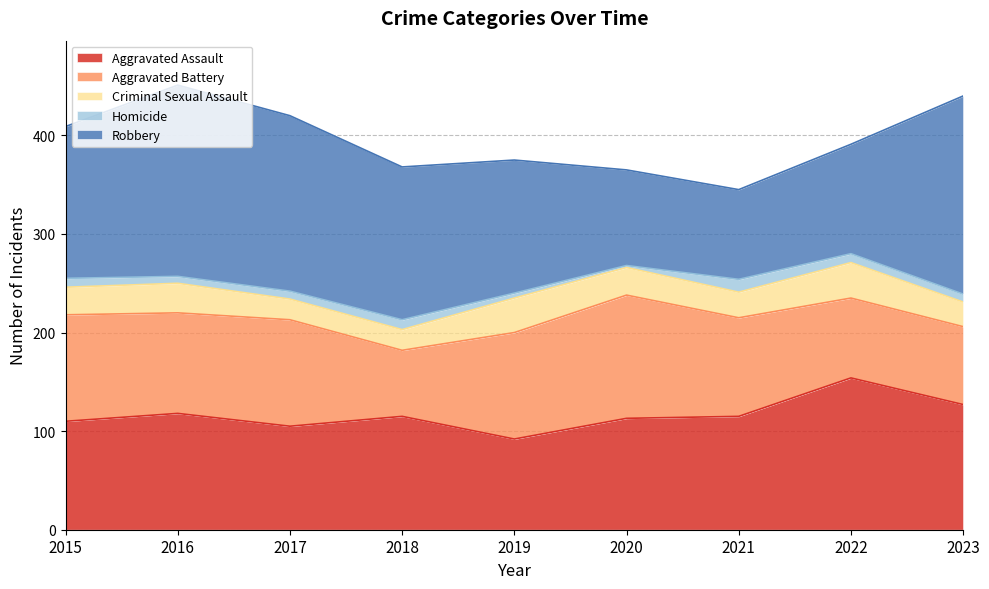

Reading right to left, what are all the values shown in this chart?

Aggravated Assault: 127	154	115	113	92	115	105	118	110
Aggravated Battery: 79	81	100	125	108	67	108	102	108
Criminal Sexual Assault: 25	36	26	28	35	21	21	30	28
Homicide: 8	9	13	2	5	10	8	7	9
Robbery: 201	111	91	97	135	155	178	194	154